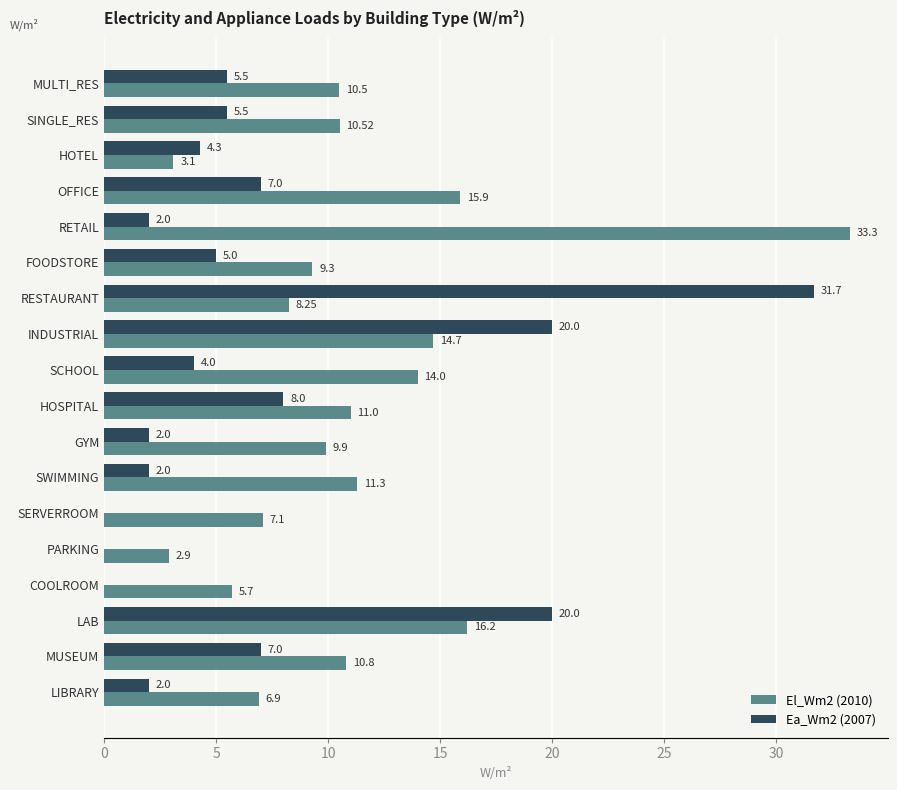

What is the total value across all series at SERVERROOM?

7.1